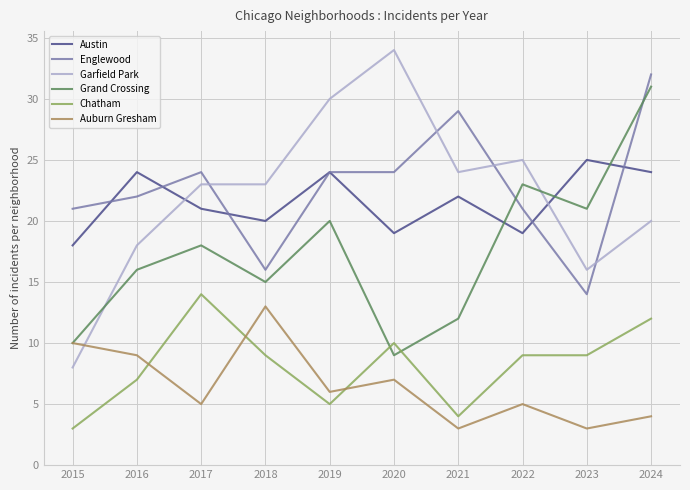

At which category is the sum across all series the highest?

2024